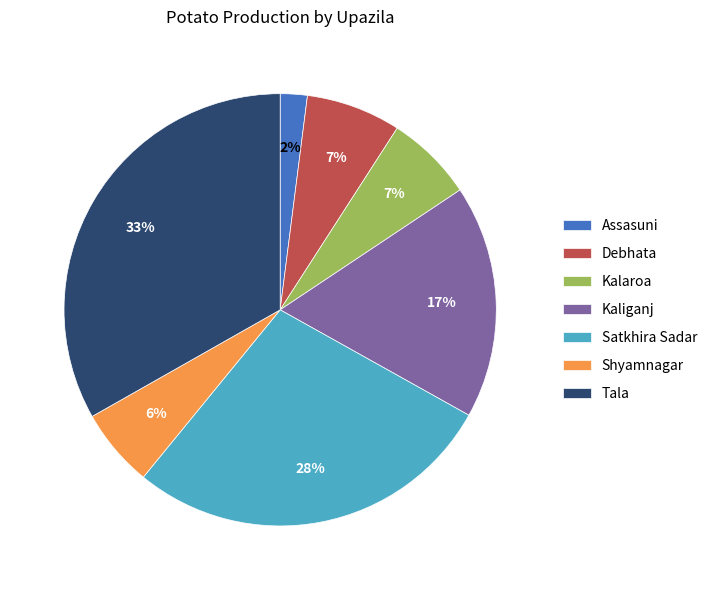

To the nearest percent, what is the average slice percentage?

14%